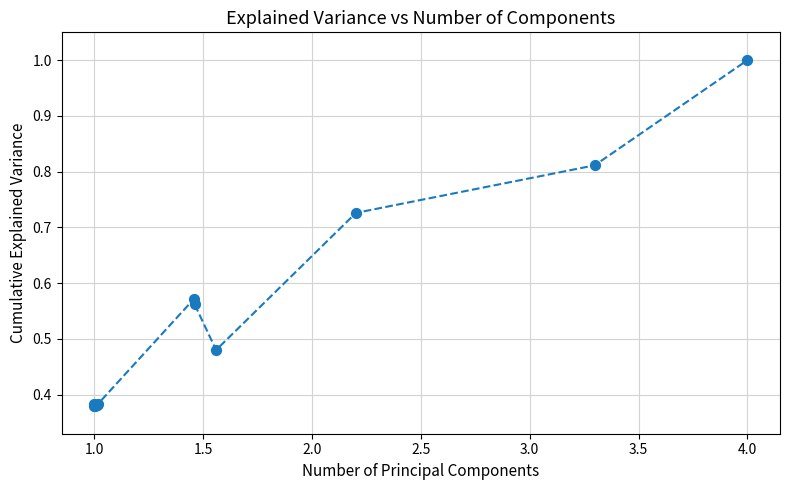

What is the maximum value shown in the chart?

1.0